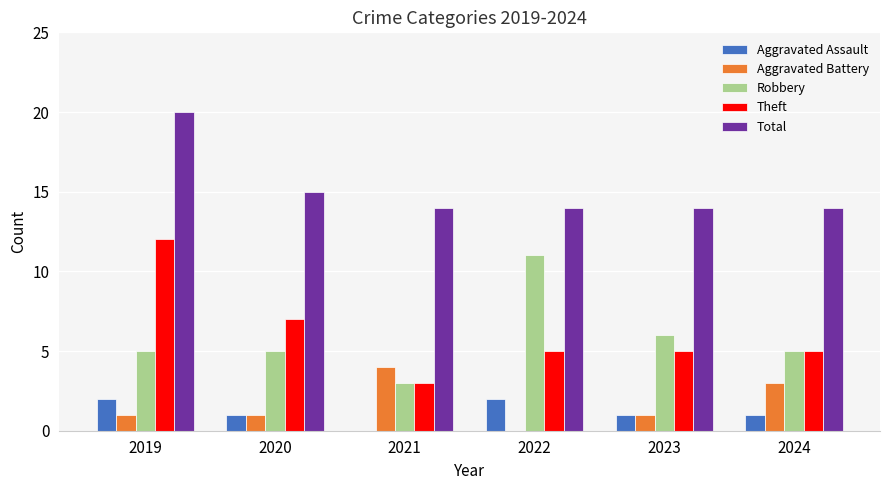

At which category is the sum across all series the highest?

2019